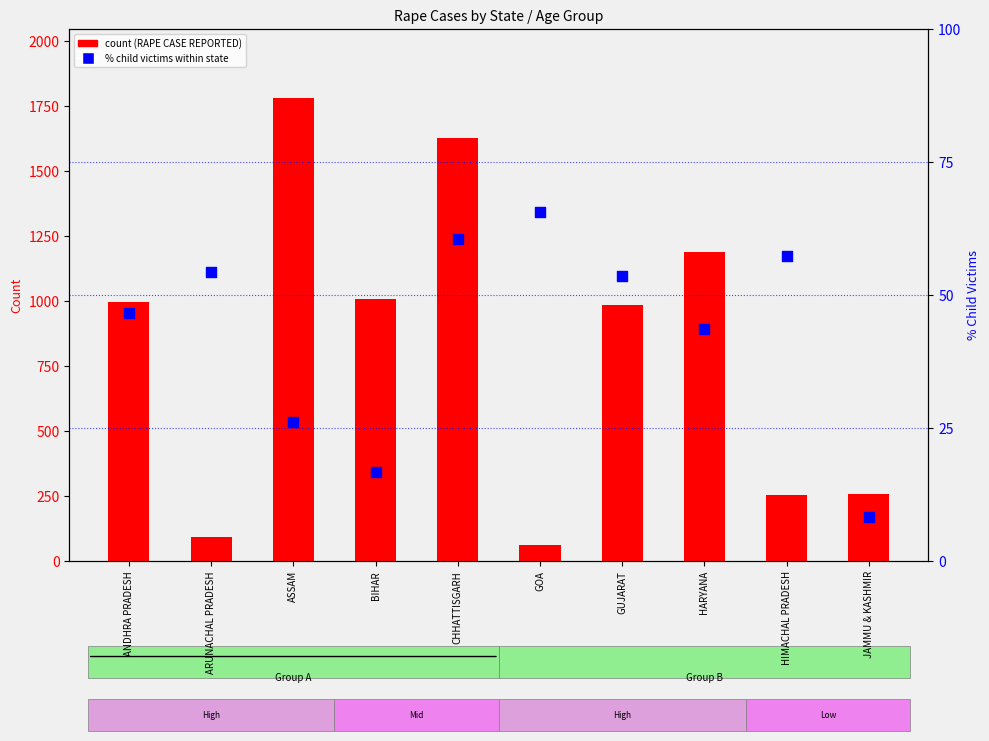

Which series has the largest Y range (max minus min)?

RAPE CASE REPORTED